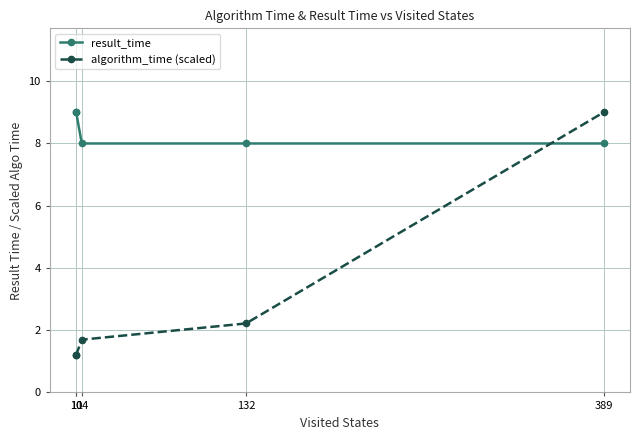

True or false: result_time and algorithm_time (scaled) cross at least once.

True